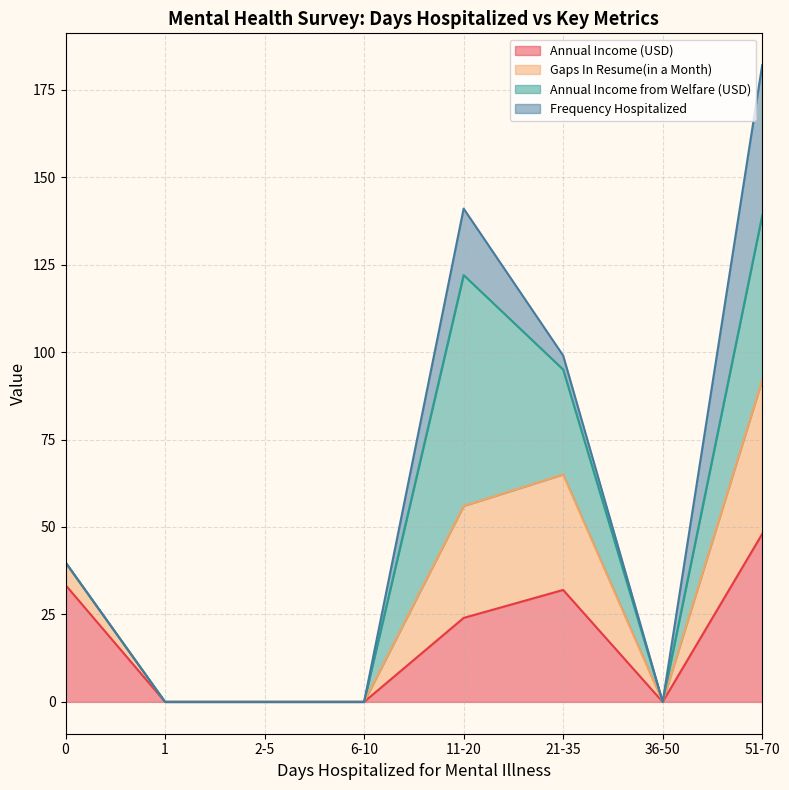

At which category is the sum across all series the highest?

51-70